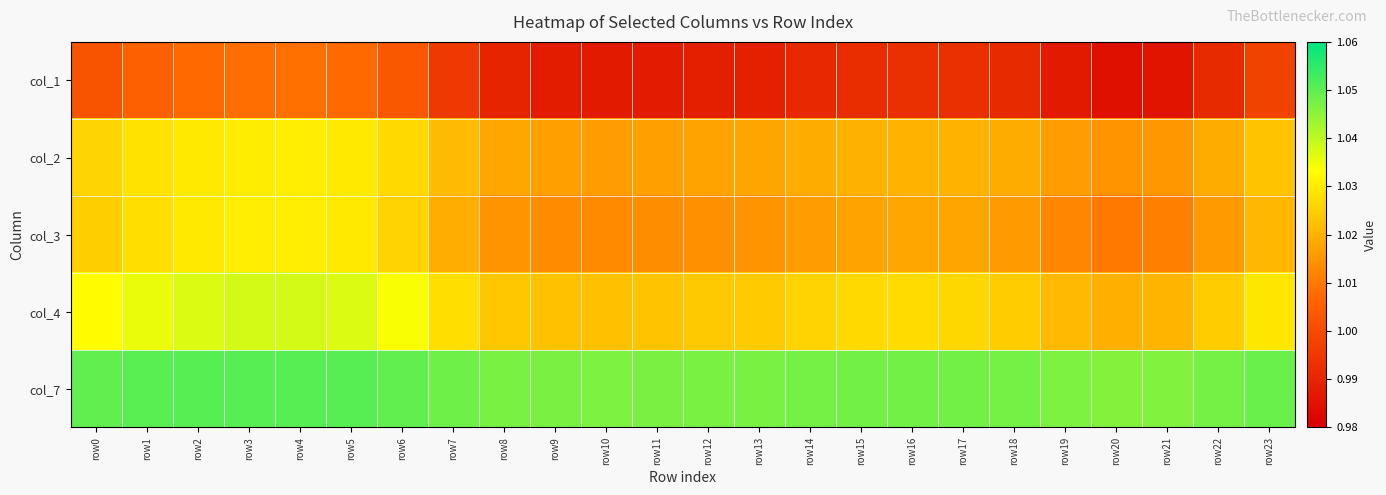

Between row0 and row8, which is larger?

row0